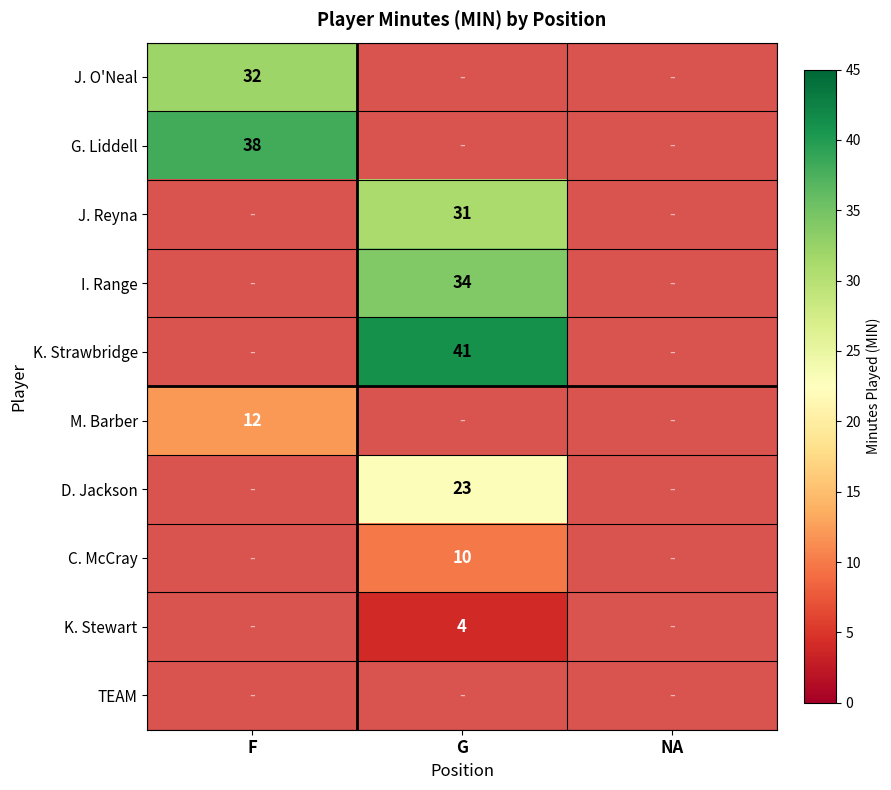

The M. Barber series shows 12 at F. True or false?

True